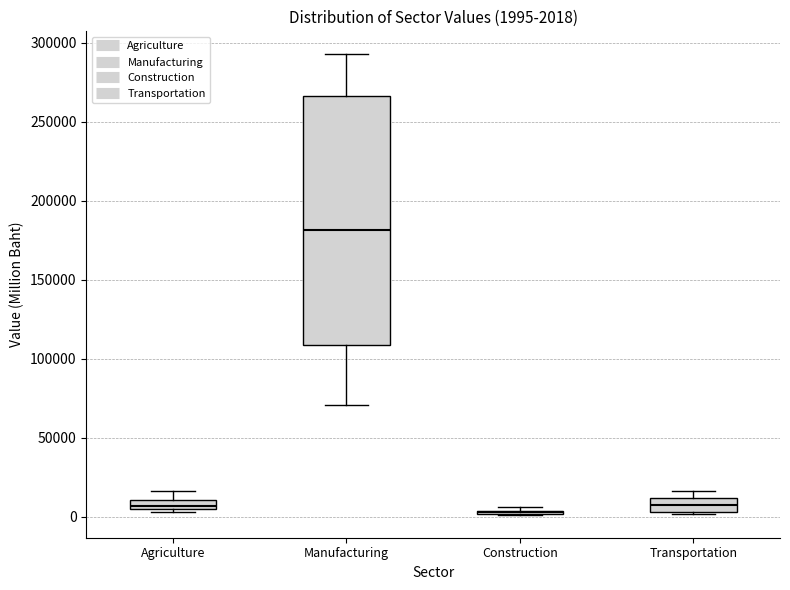

Comparing the boxes themselves (not the whiskers), which one is the tallest?

Manufacturing